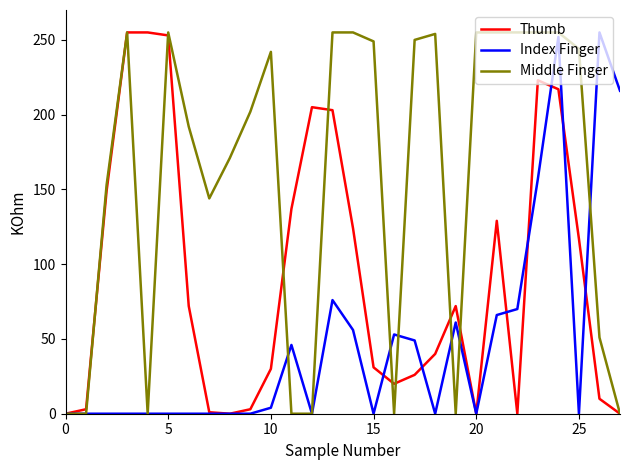

List the series in order of their overall mean, highest first.

Middle Finger, Thumb, Index Finger